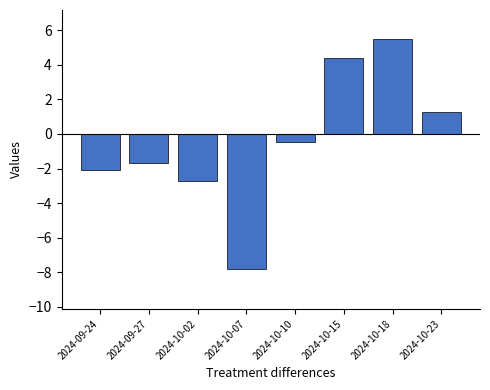

What is the label of the 1st bar from the left?

2024-09-24